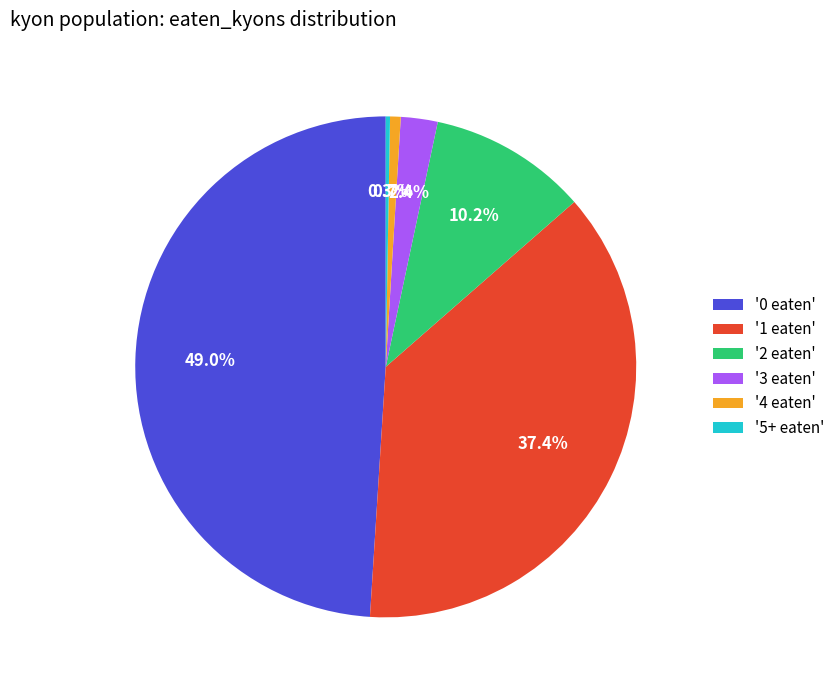

What is the total percentage of '3 eaten' and '0 eaten'?

51.4%